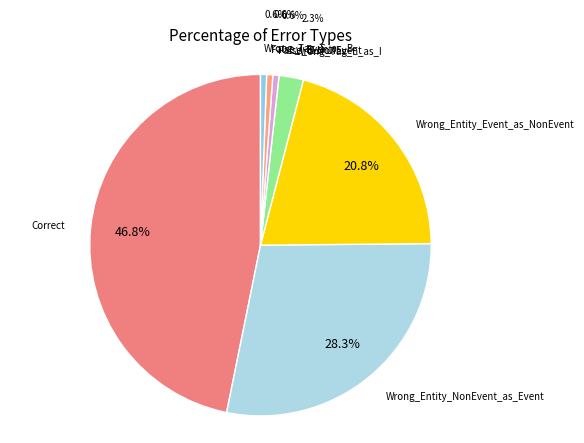

Rank the categories by value from highest to lowest.

Correct, Wrong_Entity_NonEvent_as_Event, Wrong_Entity_Event_as_NonEvent, Wrong_Tag_E_as_I, False_B-NonEvent, False_I-Event, Wrong_Tag_S_as_B